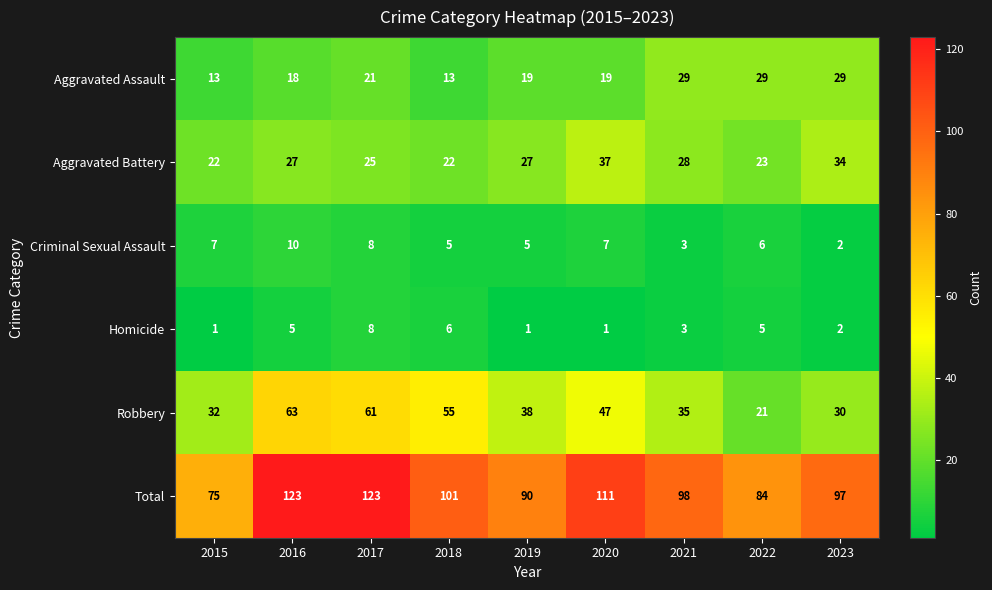

Between 2017 and 2019, which series saw the biggest shift?

Total